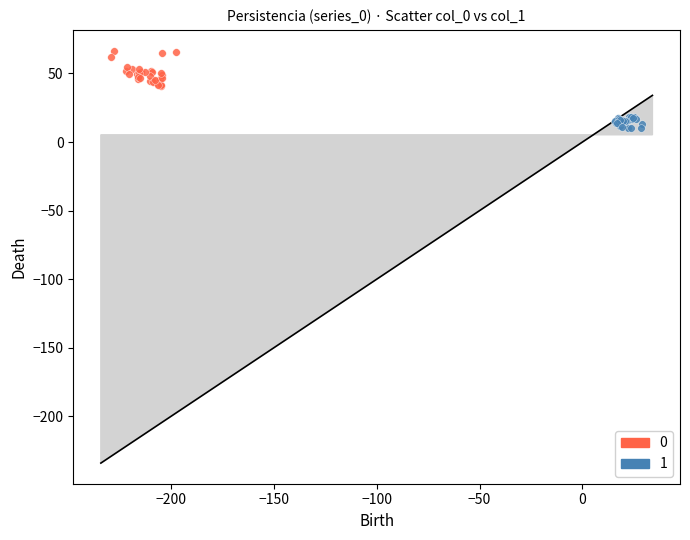

Which series contains the lowest Y value?

1